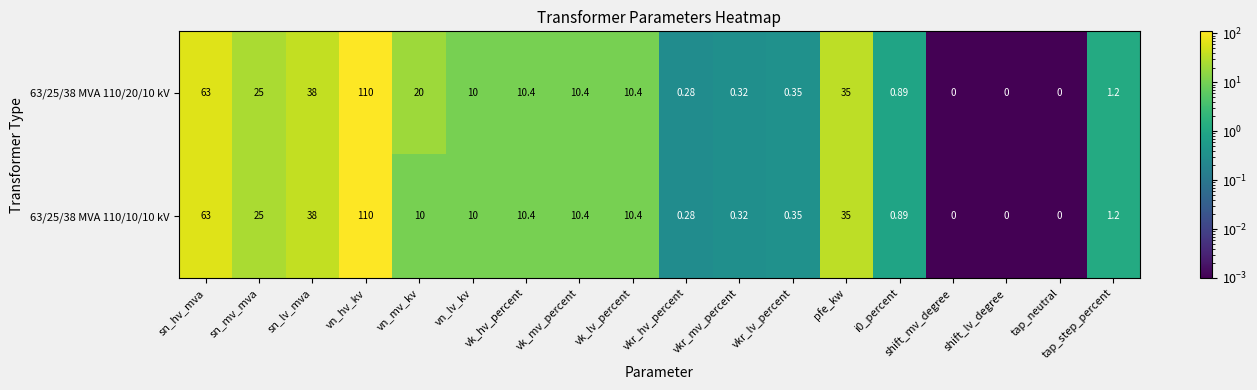

Which category has the highest value in the 63/25/38 MVA 110/10/10 kV series?

vn_hv_kv